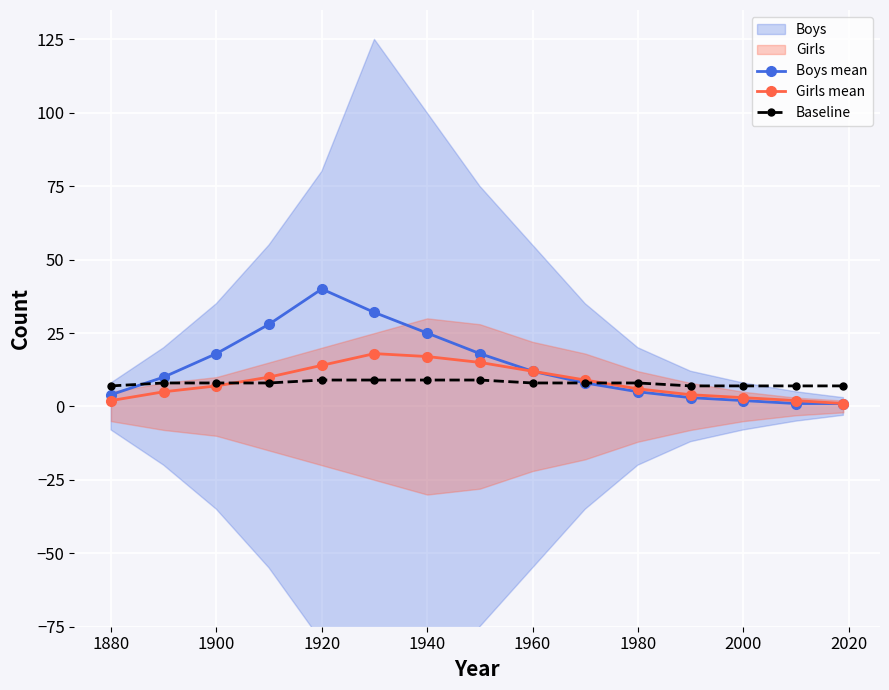

How many lines are shown in the chart?

3